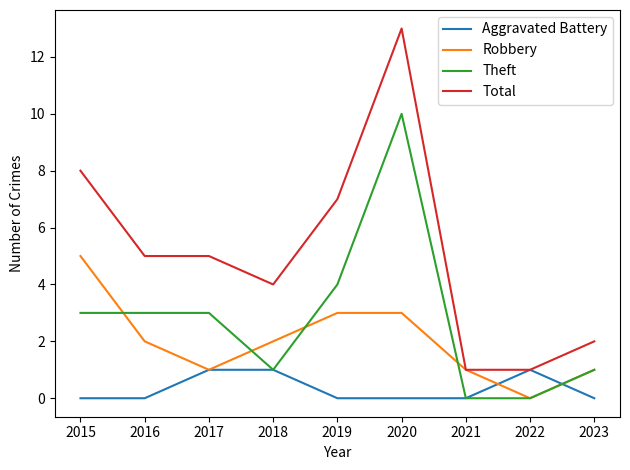

Rank the series by their average value, from lowest to highest.

Aggravated Battery, Robbery, Theft, Total